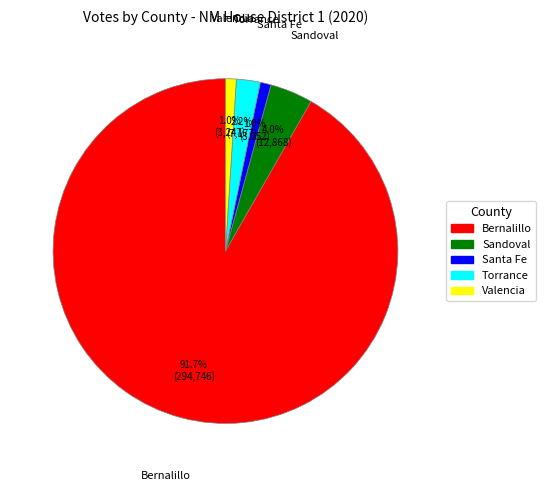

What percentage do Santa Fe and Bernalillo together represent?

92.8%